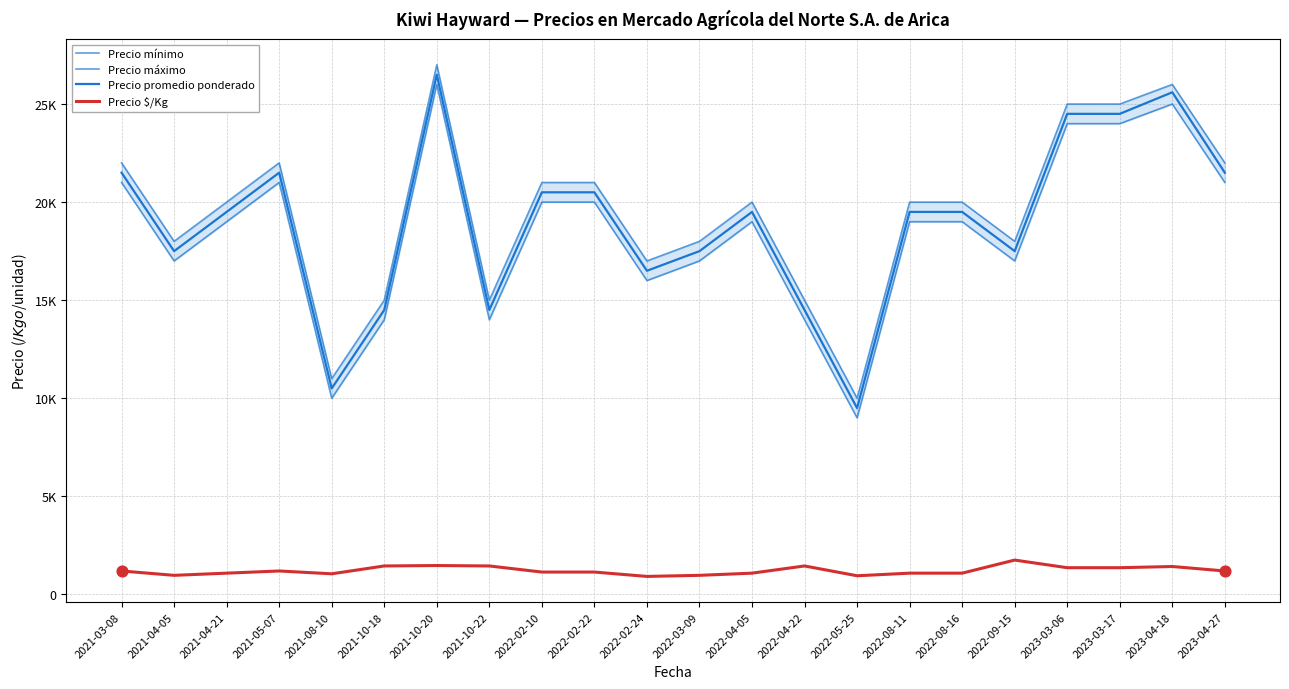

Which series has the largest total across all categories?

Precio máximo